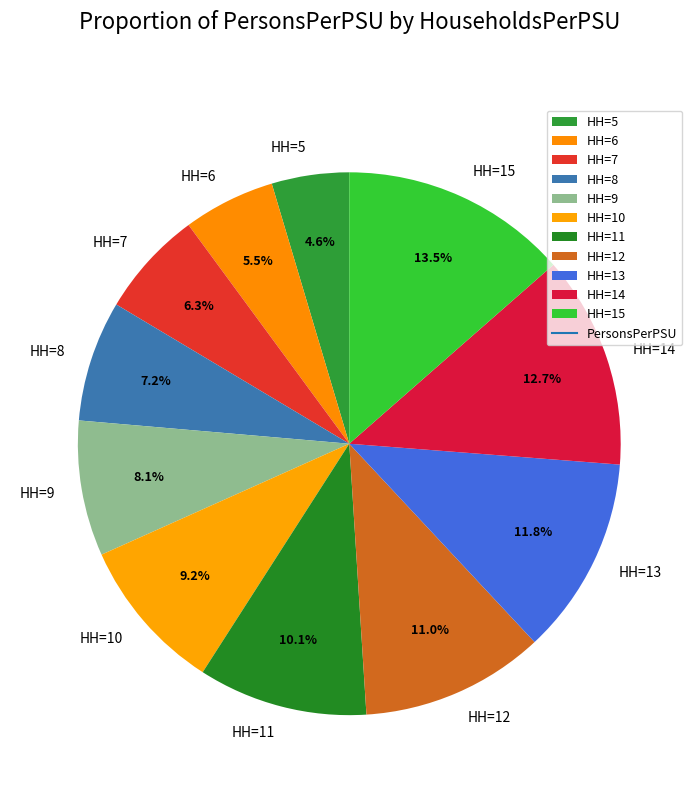

Rank the categories by value from highest to lowest.

HH=15, HH=14, HH=13, HH=12, HH=11, HH=10, HH=9, HH=8, HH=7, HH=6, HH=5